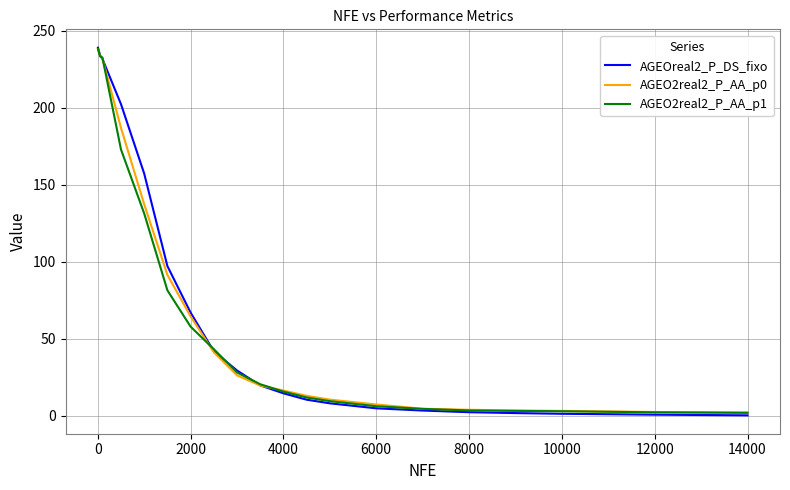

What is the difference between the second highest and minimum values in the AGEO2real2_P_AA_p1 series?

231.5